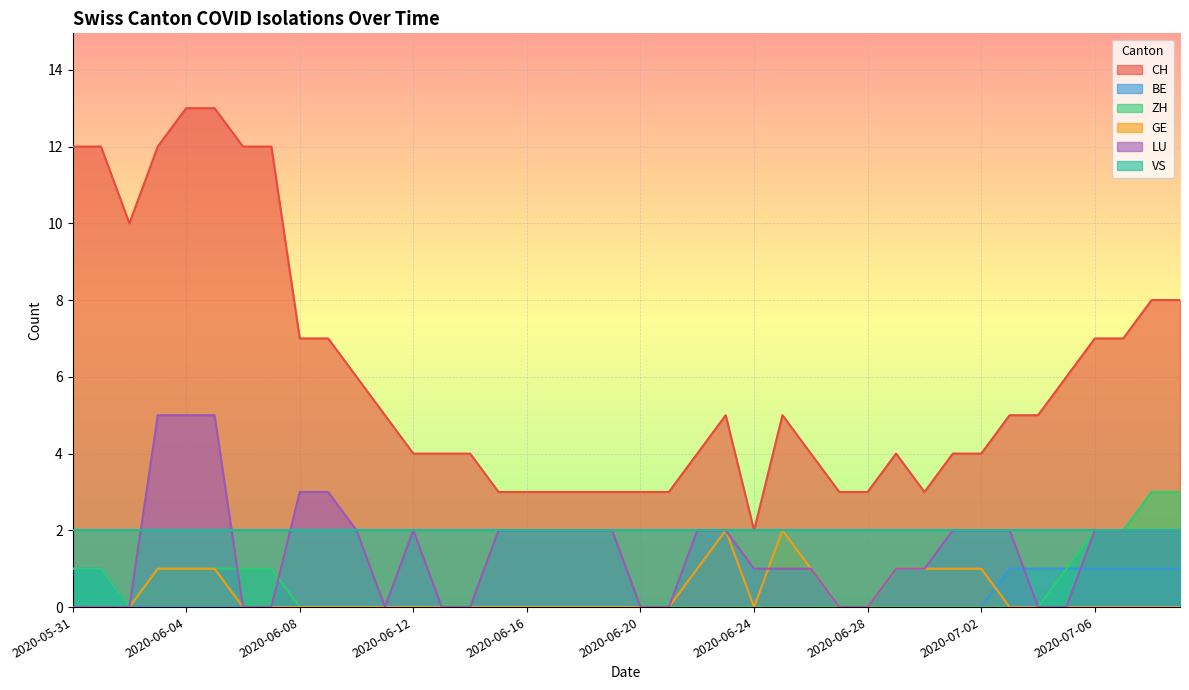

What is the total value across all series at 2020-07-06?

14